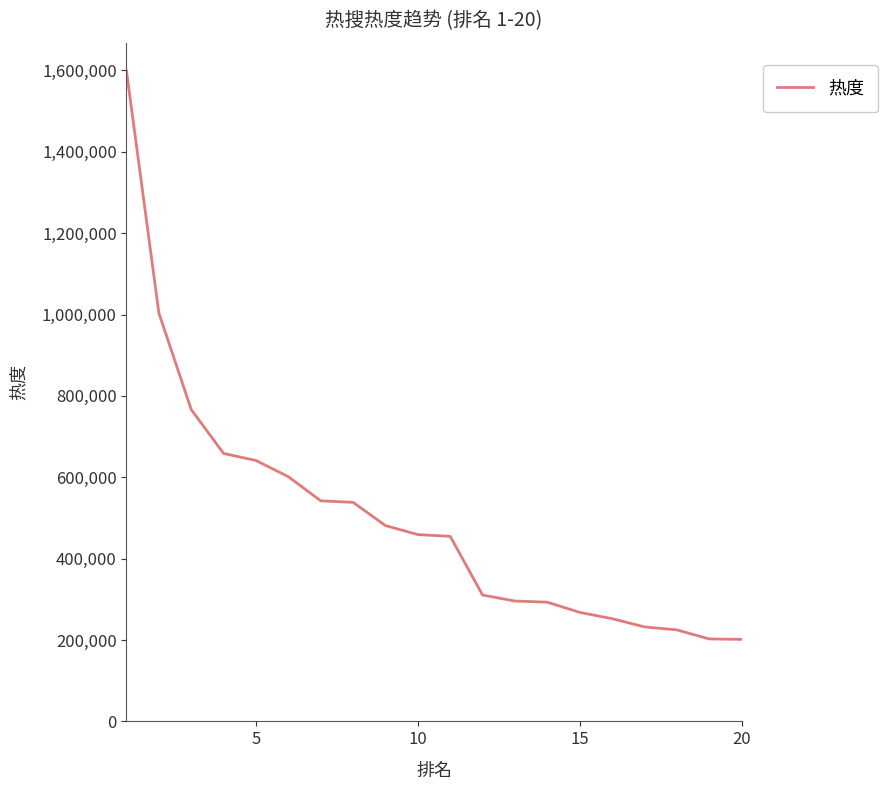

What is the greatest value displayed?

1598569